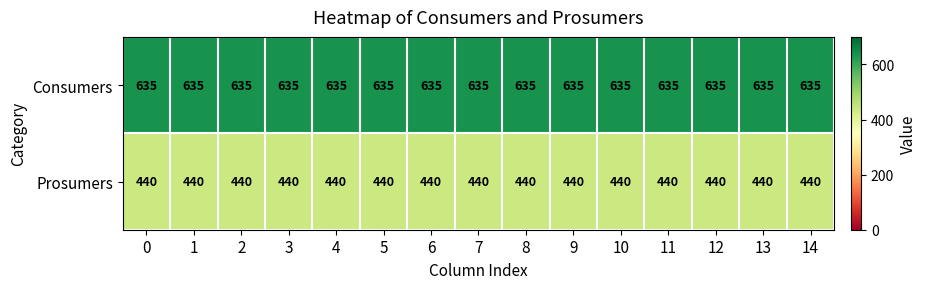

What is the approximate value of Prosumers at 3?

440